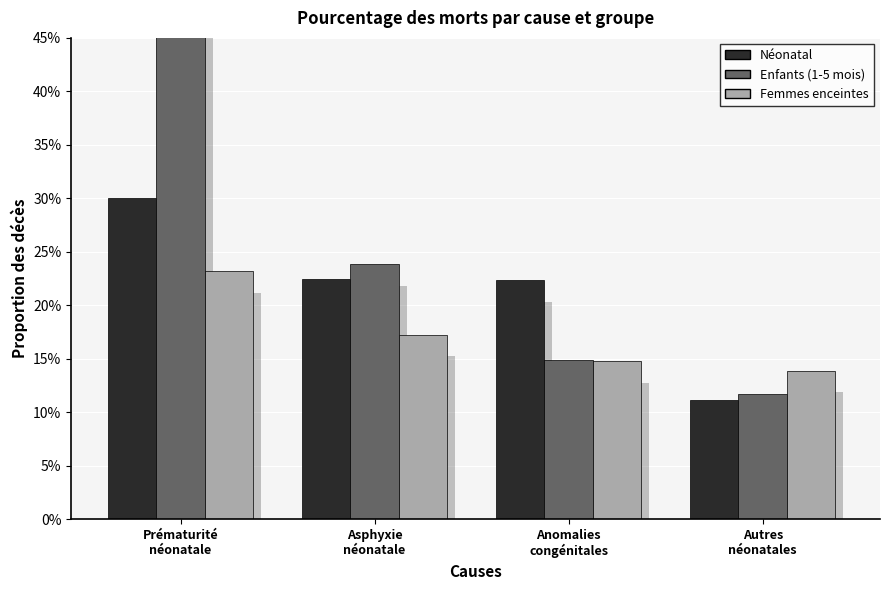

Reading right to left, what are all the values shown in this chart?

Néonatal: 0.1	0.2	0.2	0.3
Enfants (1-5 mois): 0.1	0.1	0.2	0.5
Femmes enceintes: 0.1	0.1	0.2	0.2